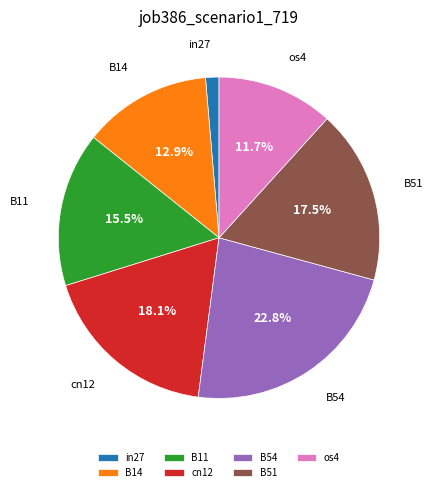

Rank the categories by value from highest to lowest.

B54, cn12, B51, B11, B14, os4, in27